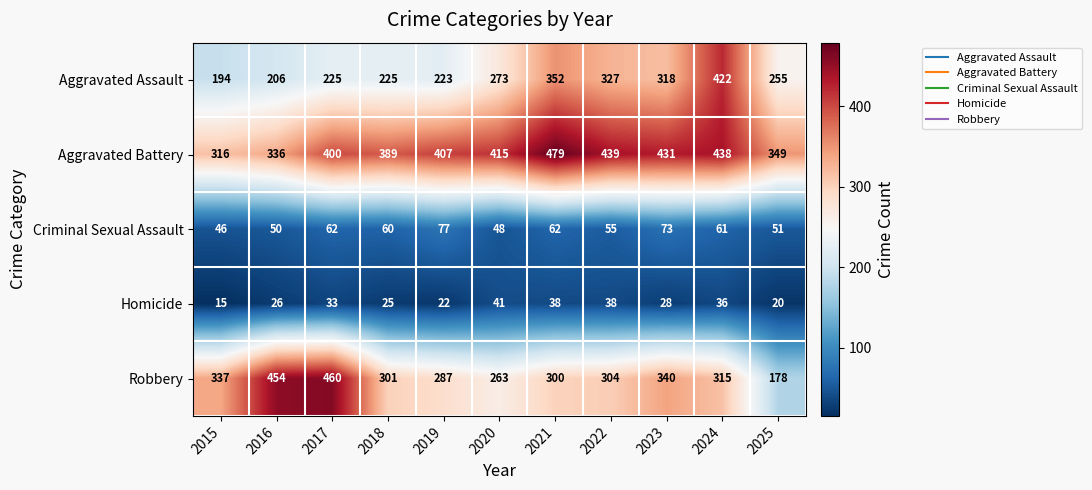

What is the approximate value of Aggravated Assault at 2018?

225